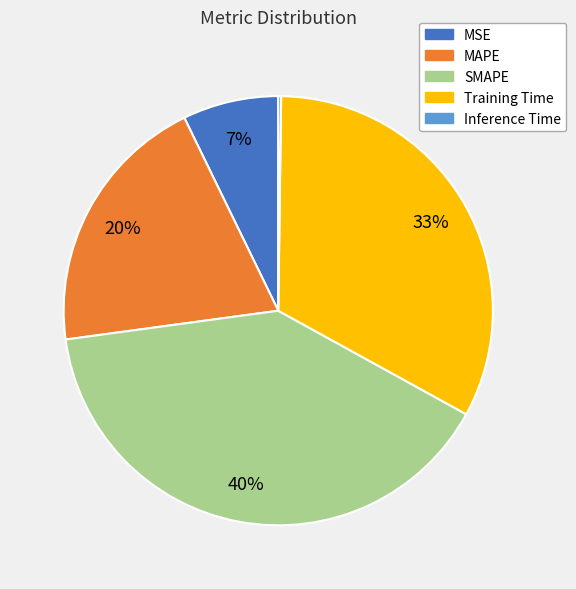

What is the ratio of the value at MAPE to the value at SMAPE?

0.5